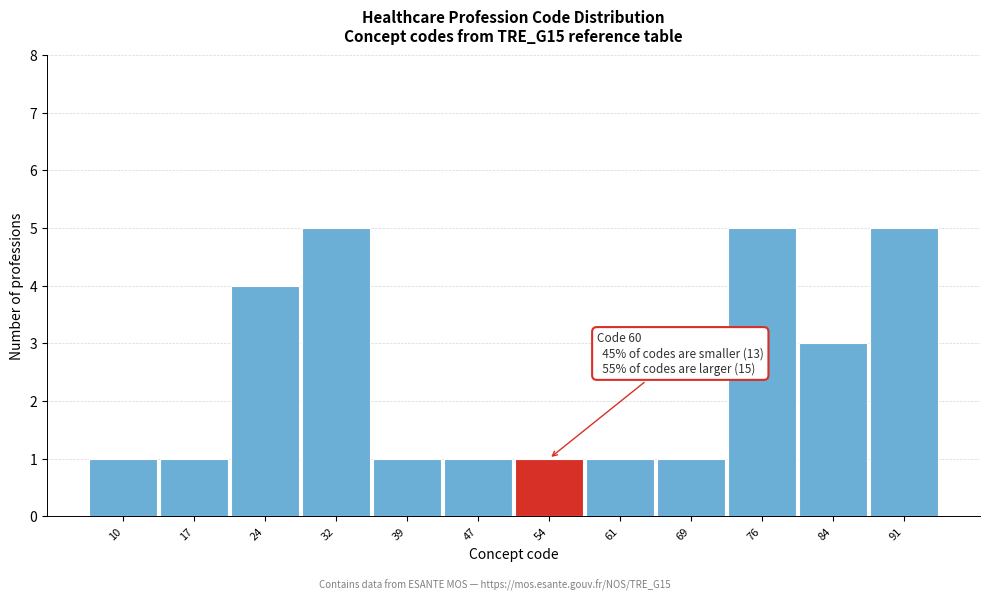

Reading left to right, transcribe all the data shown in this chart.

1	1	4	5	1	1	1	1	1	5	3	5